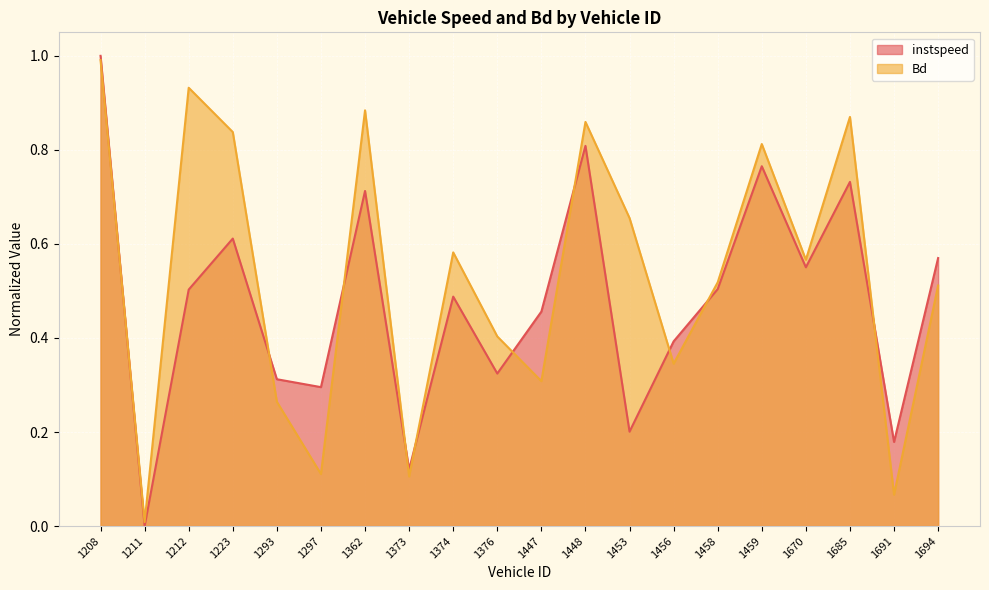

True or false: Bd and instspeed cross at least once.

True